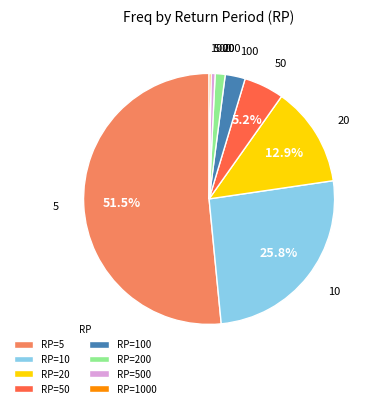

Between 200 and 10, which is larger?

10